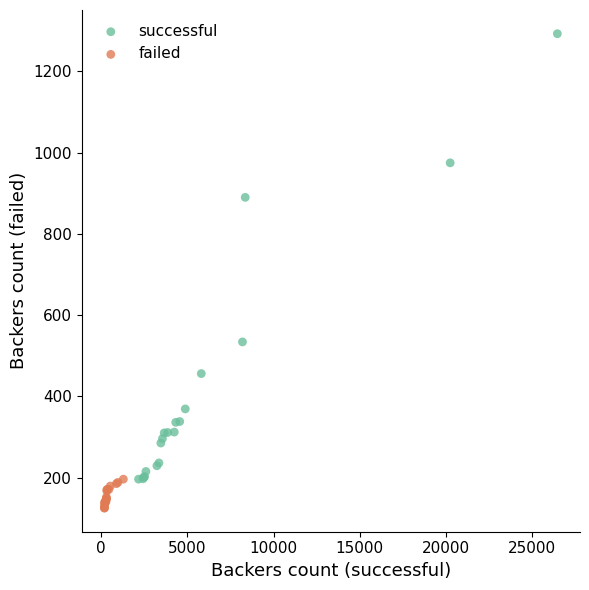

Which series reaches the minimum Y coordinate?

failed